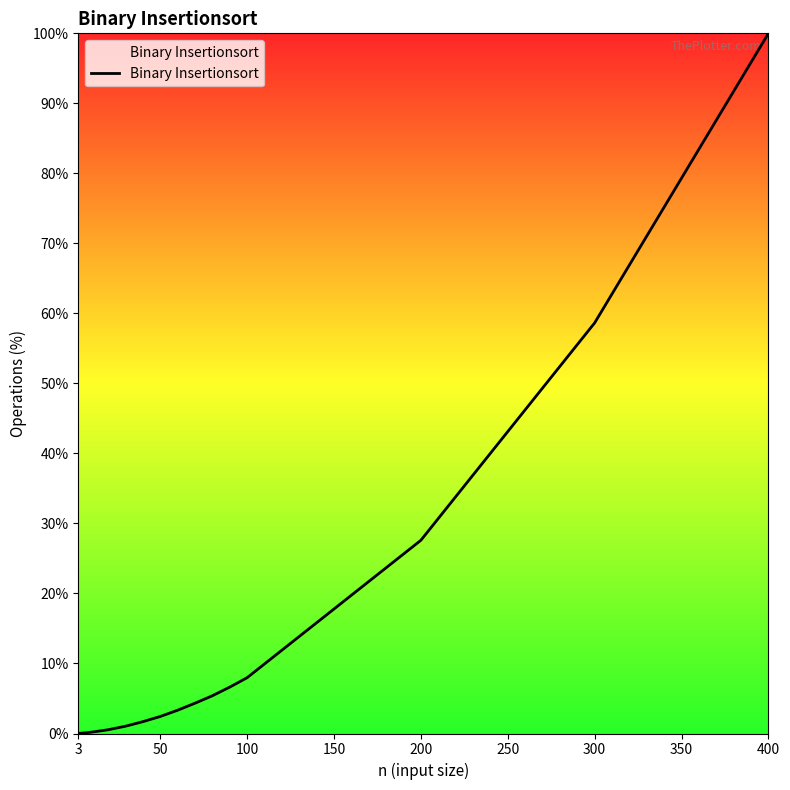

Count the number of categories in the chart.

20